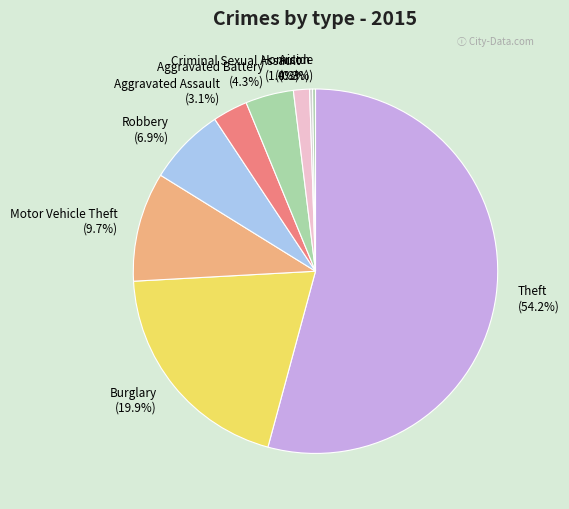

Which has a higher value, Criminal Sexual Assault (1.4%) or Theft (54.2%)?

Theft (54.2%)